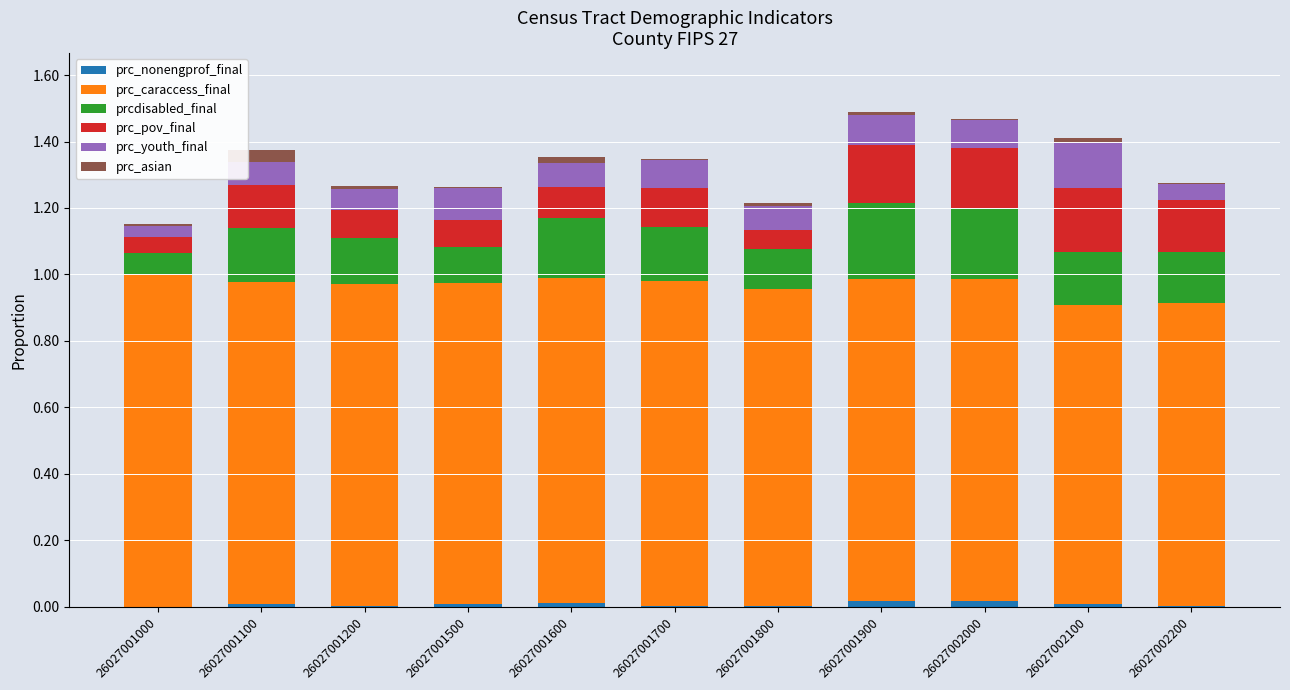

Does the chart contain stacked bars?

Yes